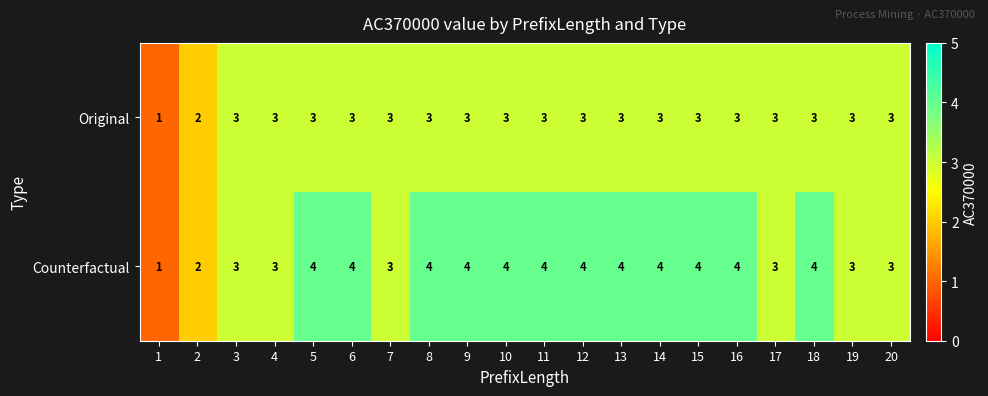

What is the sum of the Original values at 2 and 17?

5